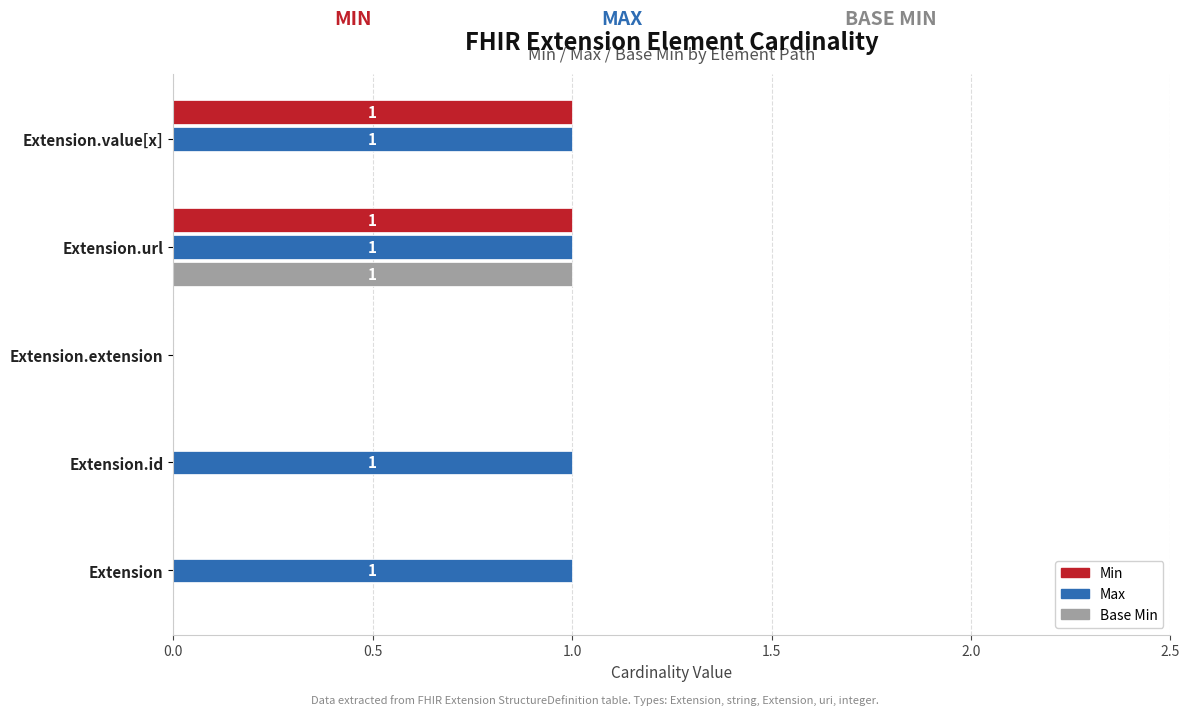

The Min series shows 1 at Extension. True or false?

False